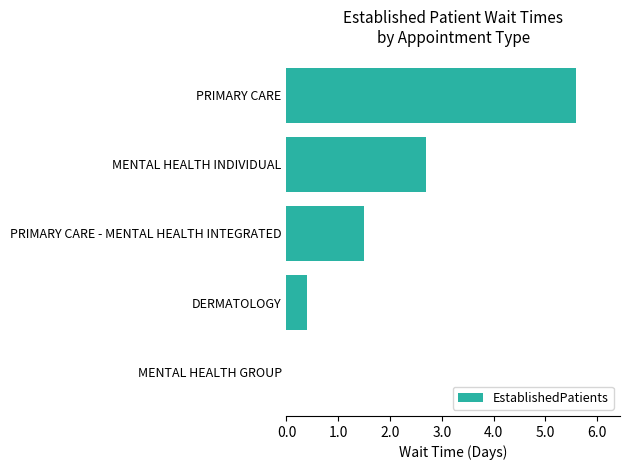

What is the sum of the values at PRIMARY CARE - MENTAL HEALTH INTEGRATED and PRIMARY CARE?

7.1